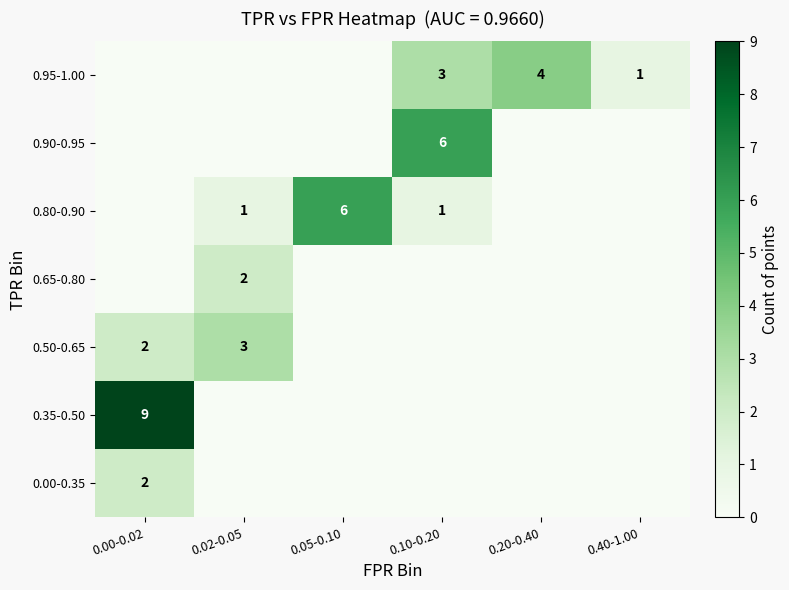

Is it true that 0.95-1.00 equals 4 at 0.10-0.20?

False